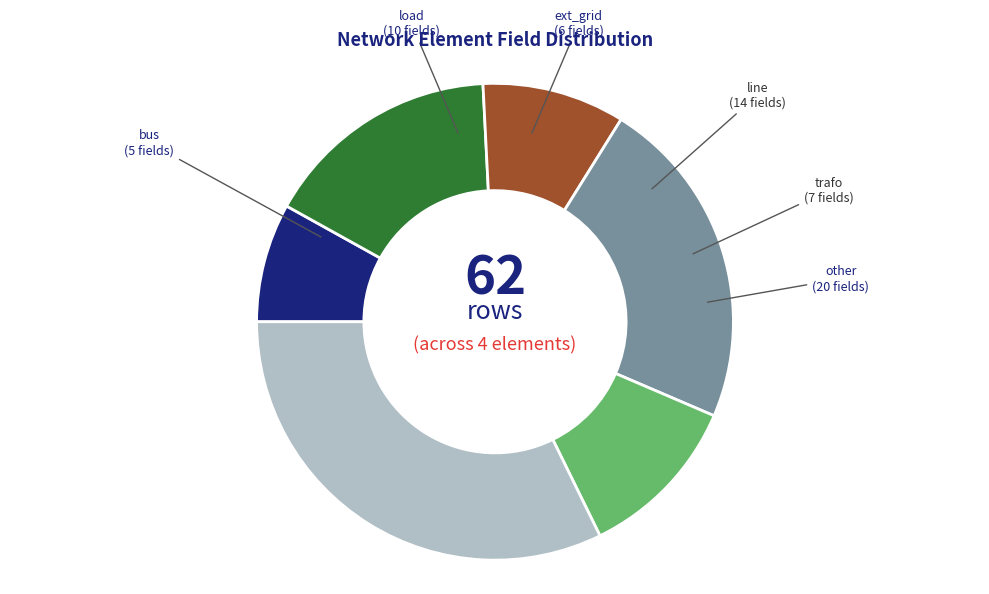

Is there a majority slice in this chart?

No